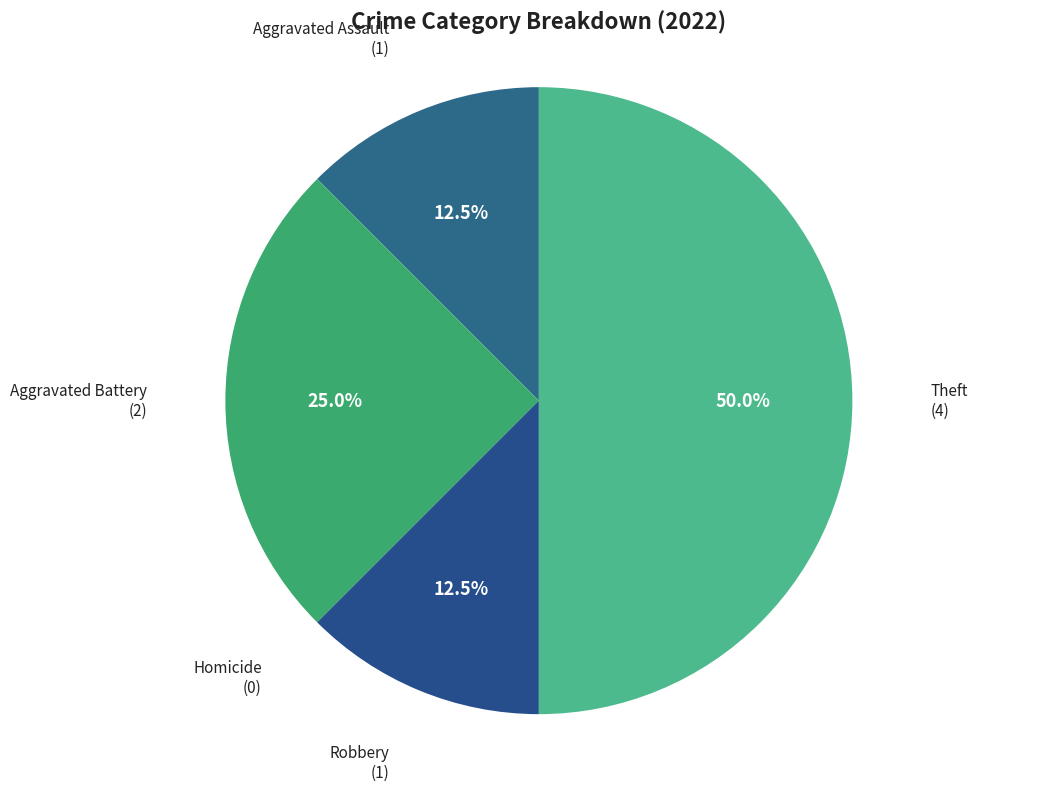

Is it true that Aggravated Assault is 7% of the pie?

False